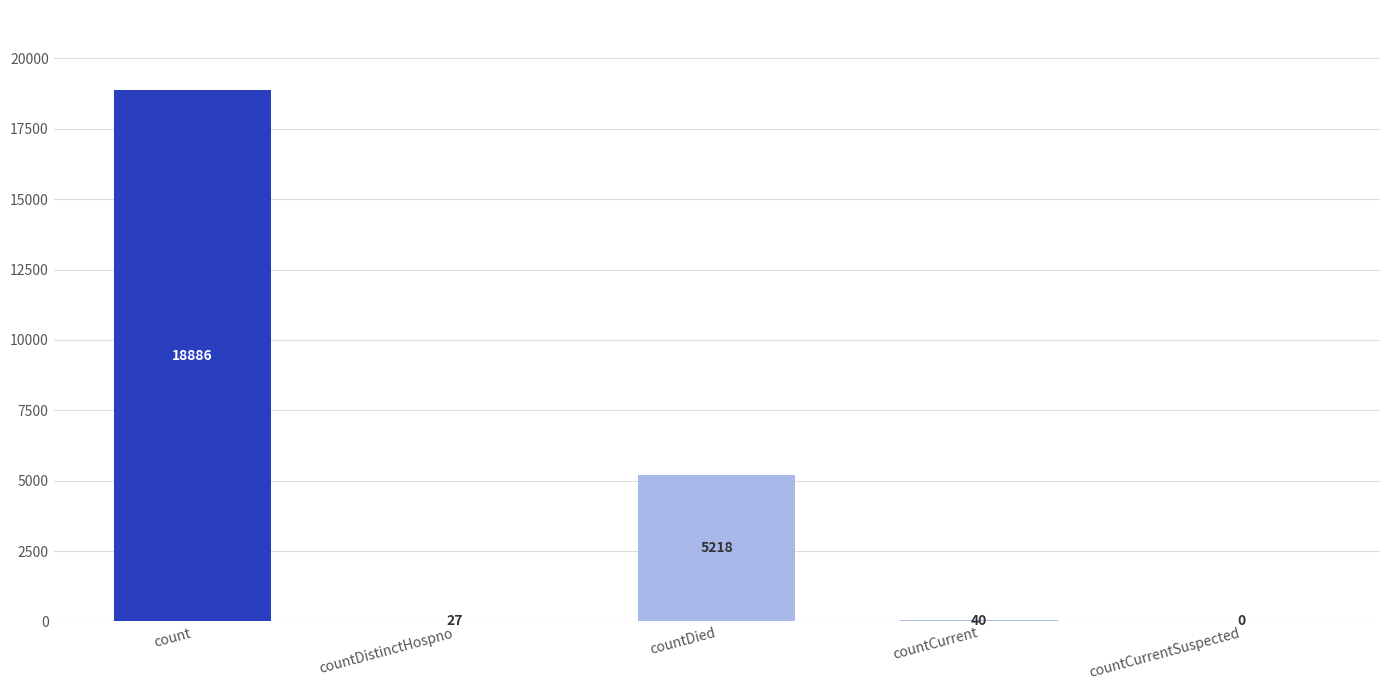

What is the change in value from countCurrent to countCurrentSuspected?

-40